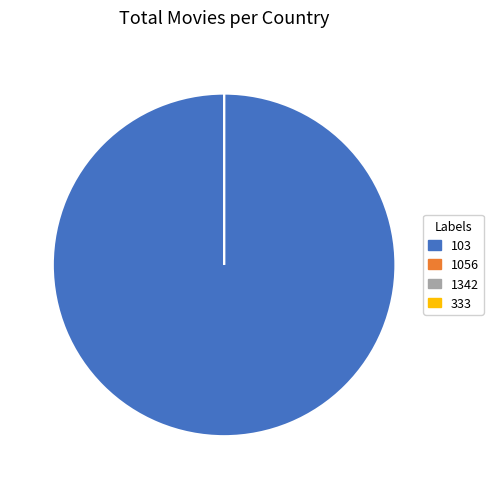

True or false: 1342 accounts for 9% of the total.

False